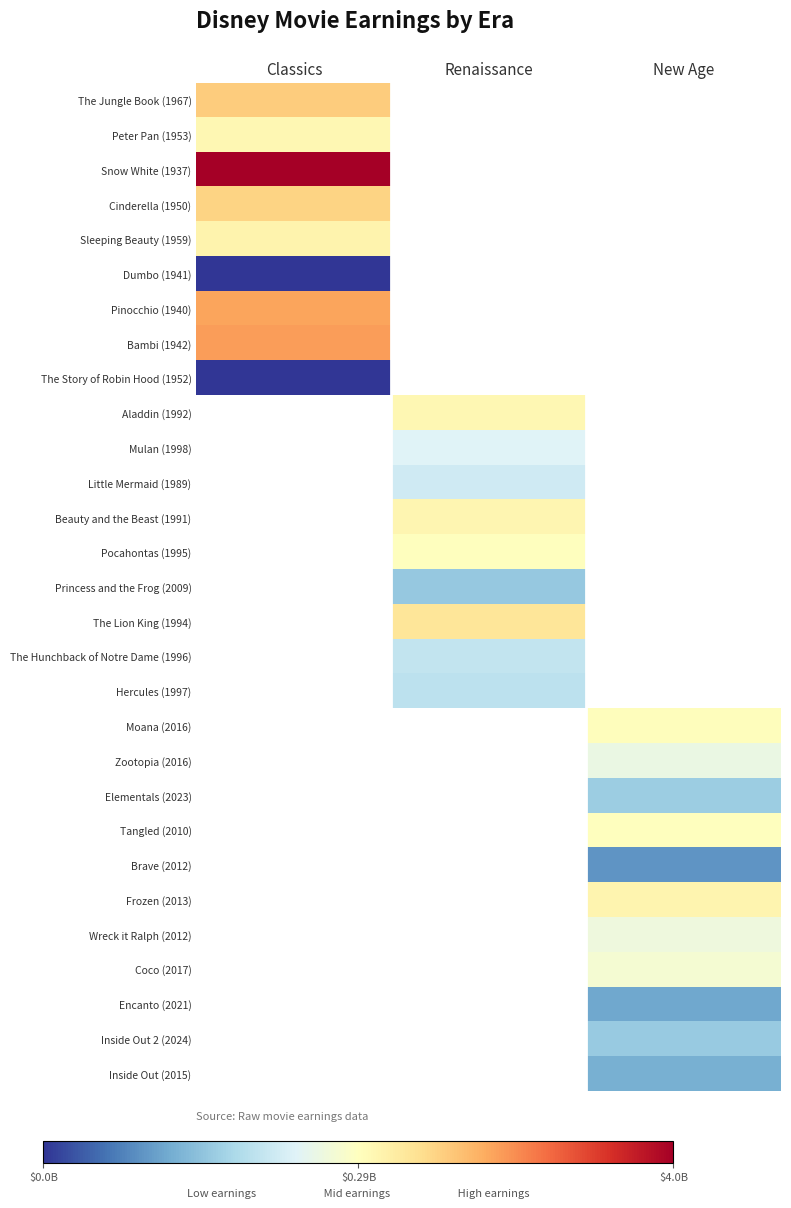

Is the value of Pinocchio (1940) at New Age greater than the value of Moana (2016) at New Age?

No